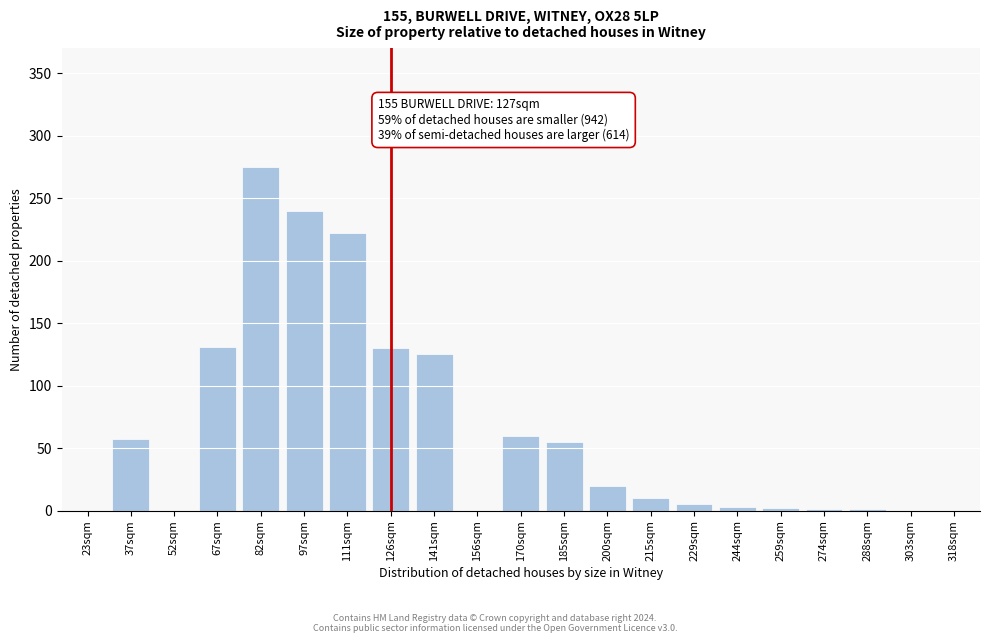

Which has a higher value, 170sqm or 52sqm?

170sqm